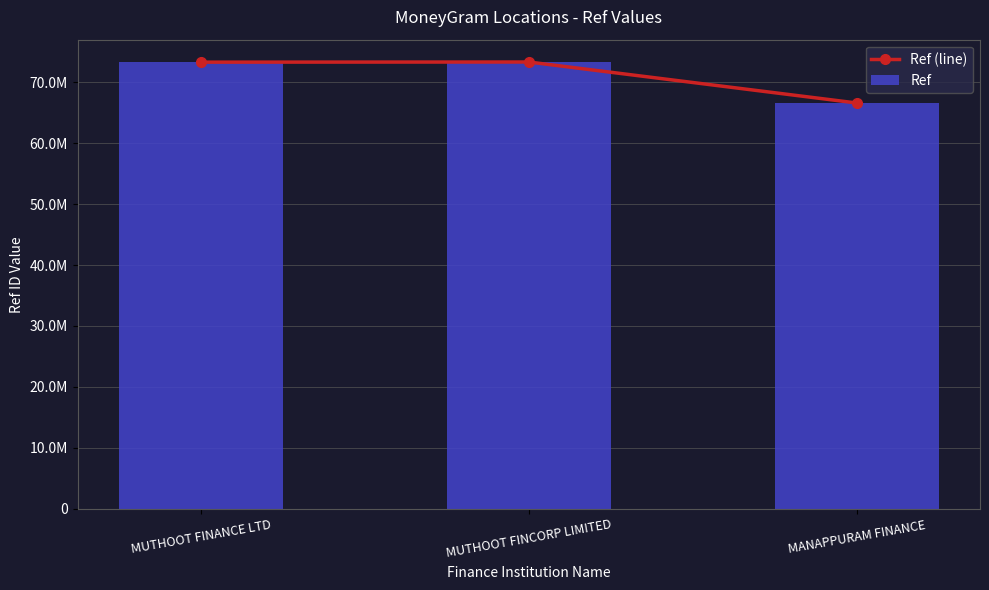

At which category is the sum across all series the highest?

MUTHOOT FINCORP LIMITED